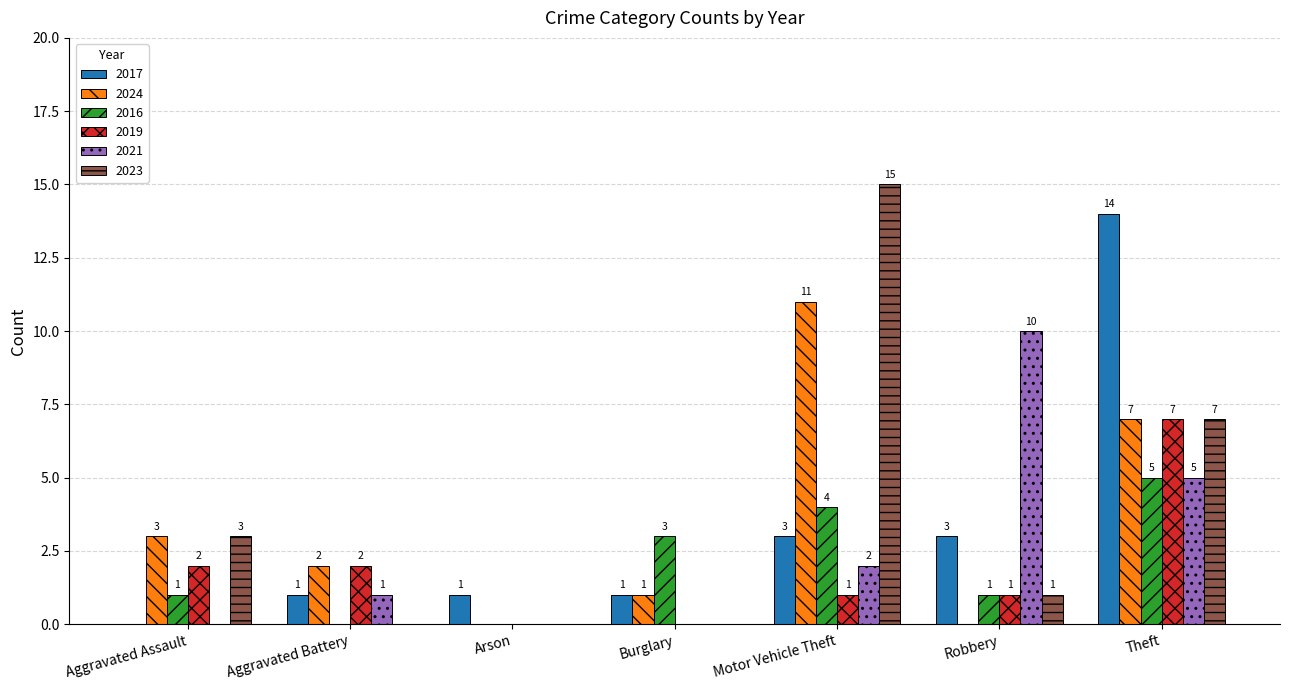

Reading left to right, list all the values displayed in this chart.

2017: 0	1	1	1	3	3	14
2024: 3	2	0	1	11	0	7
2016: 1	0	0	3	4	1	5
2019: 2	2	0	0	1	1	7
2021: 0	1	0	0	2	10	5
2023: 3	0	0	0	15	1	7